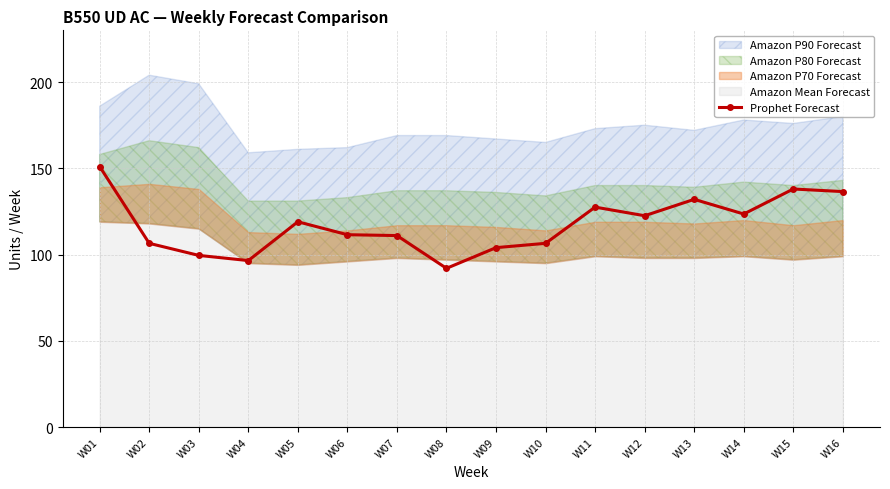

List the labels in order of value, smallest first.

W08, W04, W03, W09, W02, W10, W07, W06, W05, W12, W14, W11, W13, W16, W15, W01